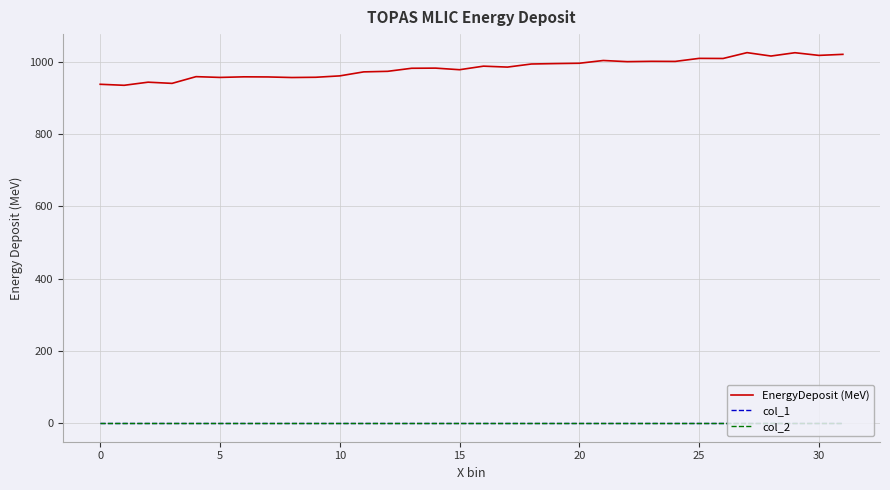

Does the chart display data point markers on the line(s)?

No